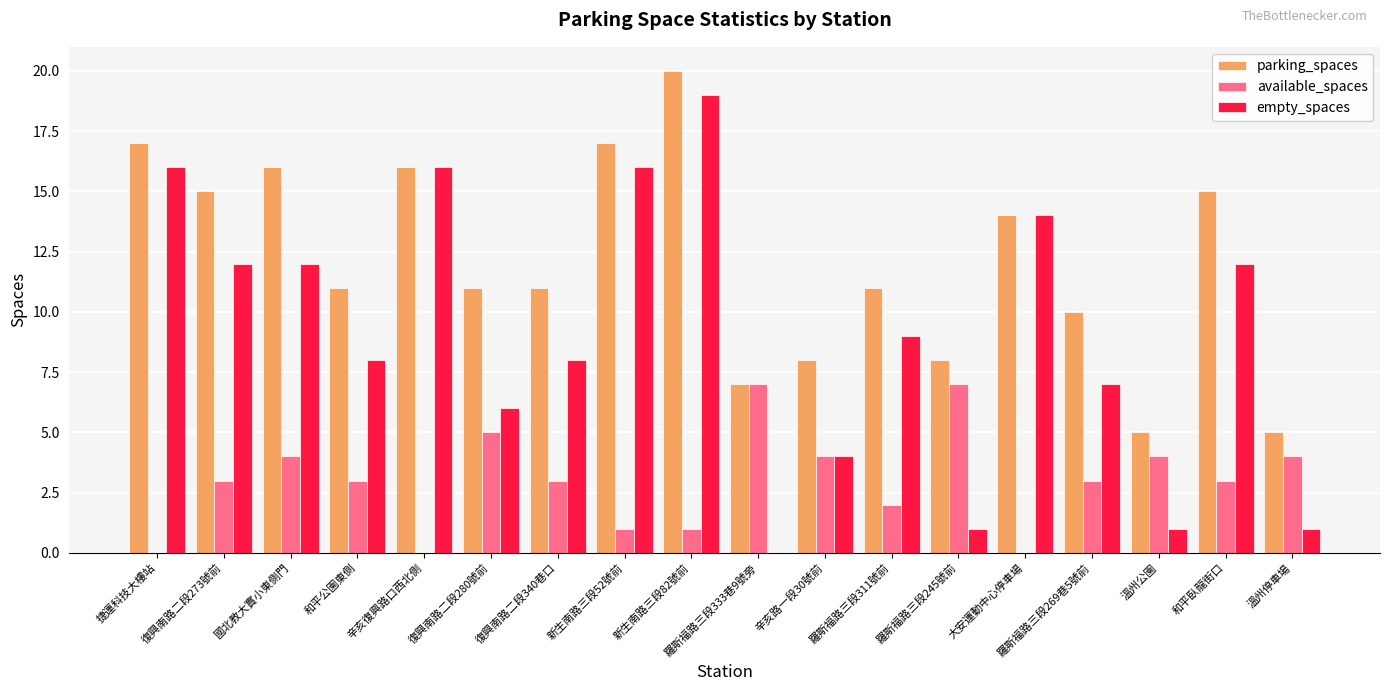

What is the highest value of the empty_spaces series?

19